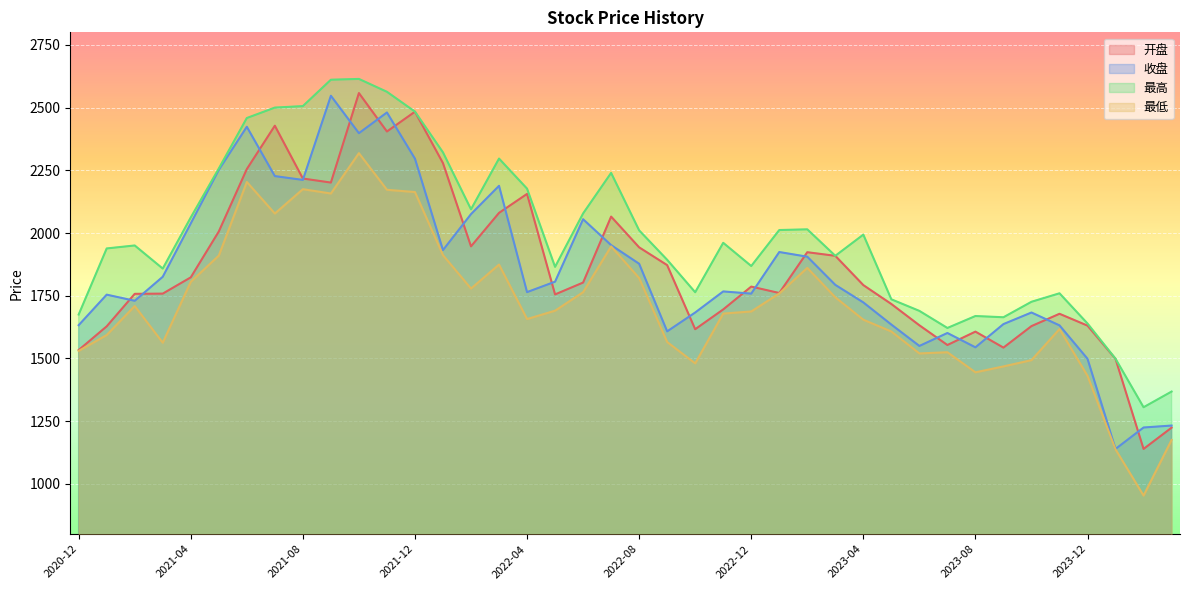

Where does the 最低 series first go above 1690?

2021-02